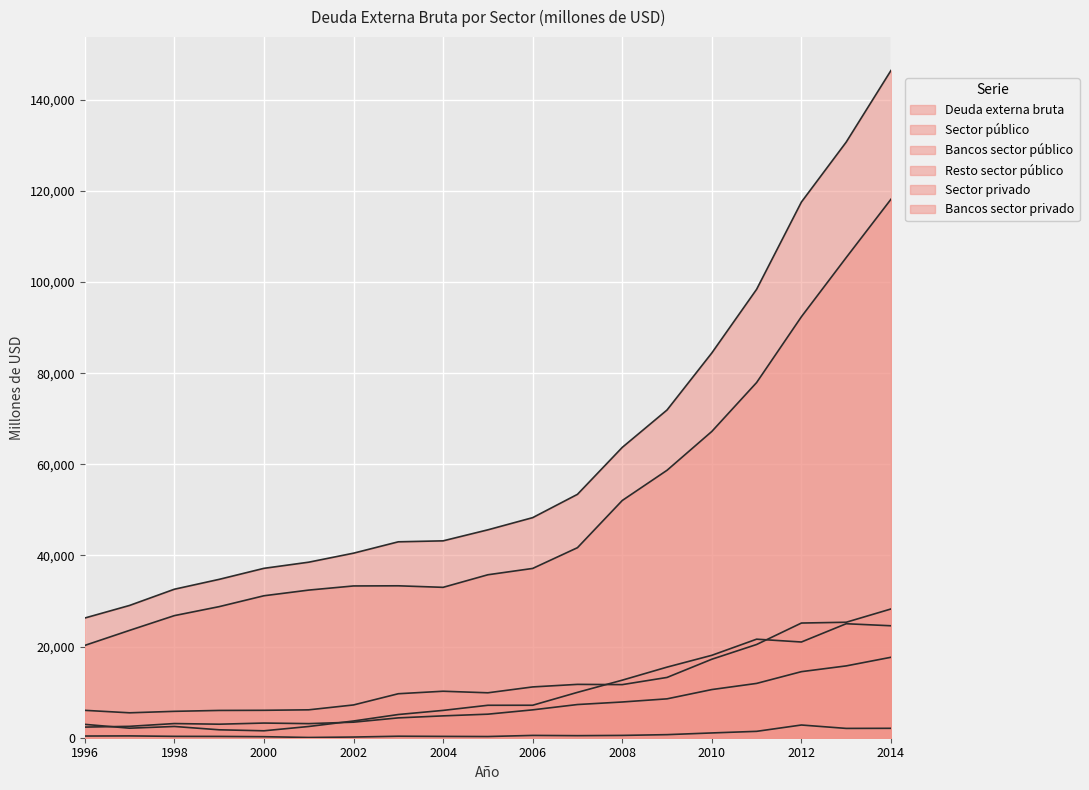

Rank the series by their maximum value, from highest to lowest.

Deuda externa bruta, Sector privado, Sector público, Bancos sector privado, Resto sector público, Bancos sector público